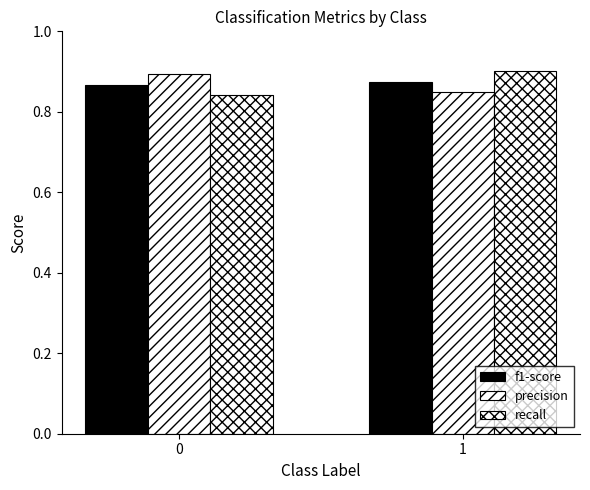

What is the value of the f1-score bar at the 1st from the left?

0.9